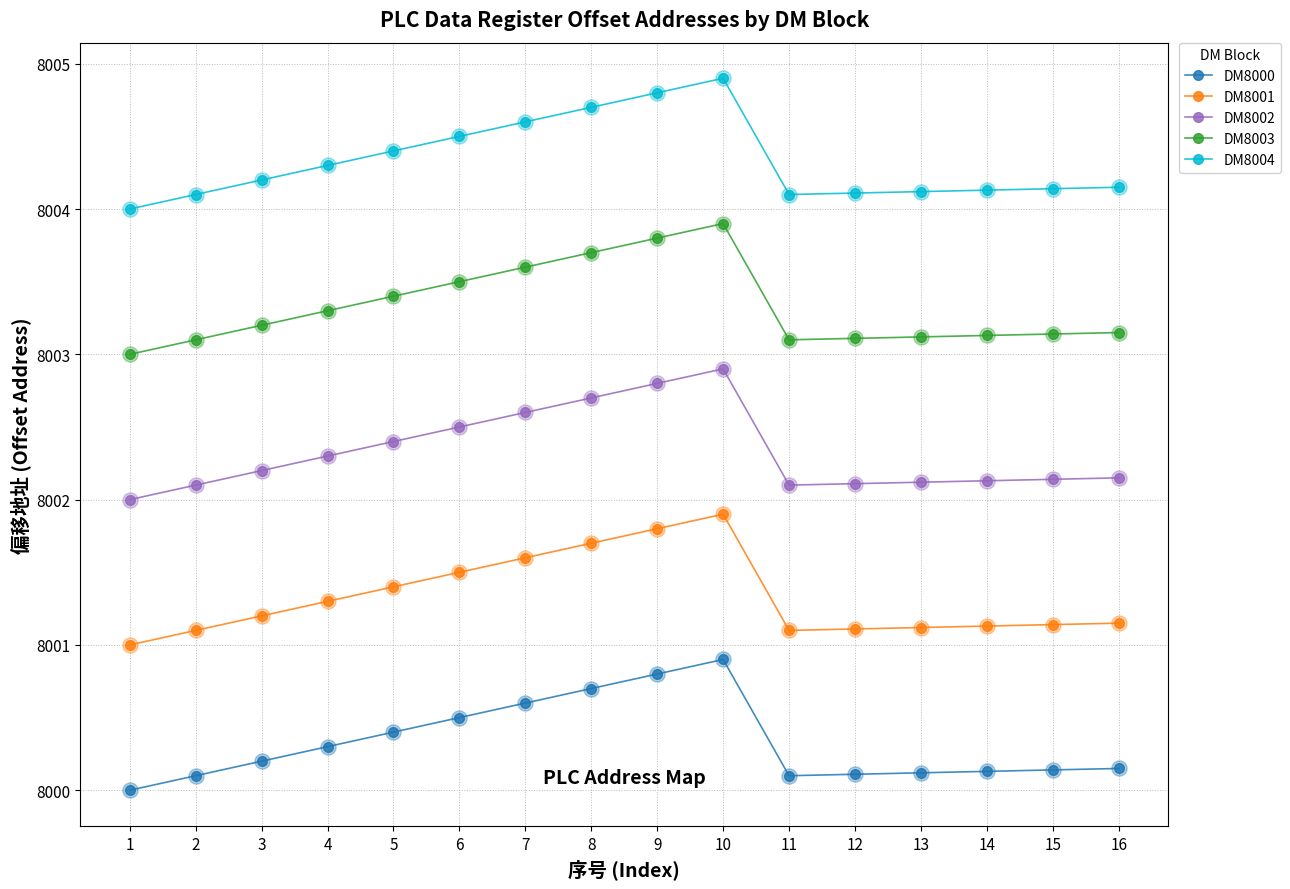

What is the difference between the highest and lowest values at 13?

4.0